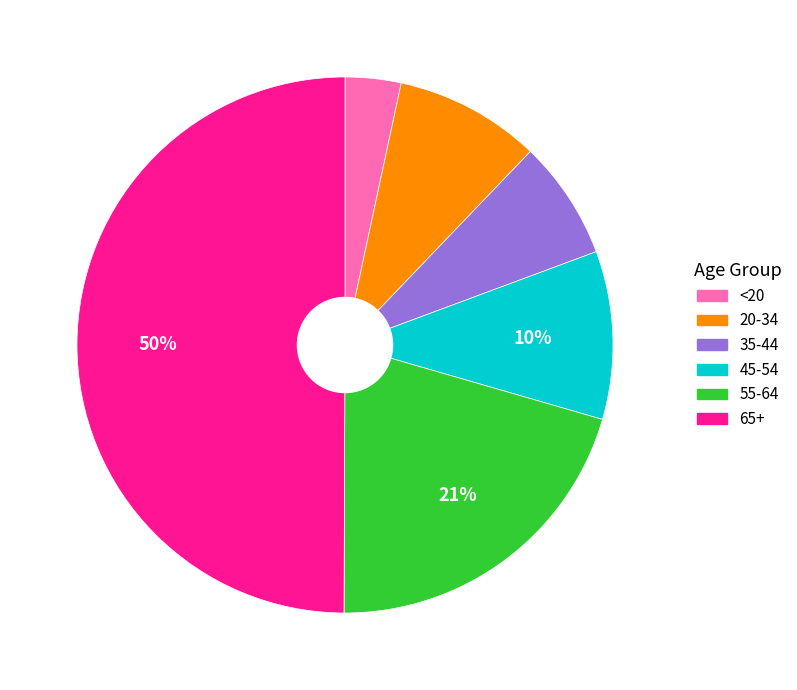

Which category has the smallest portion of the pie?

<20